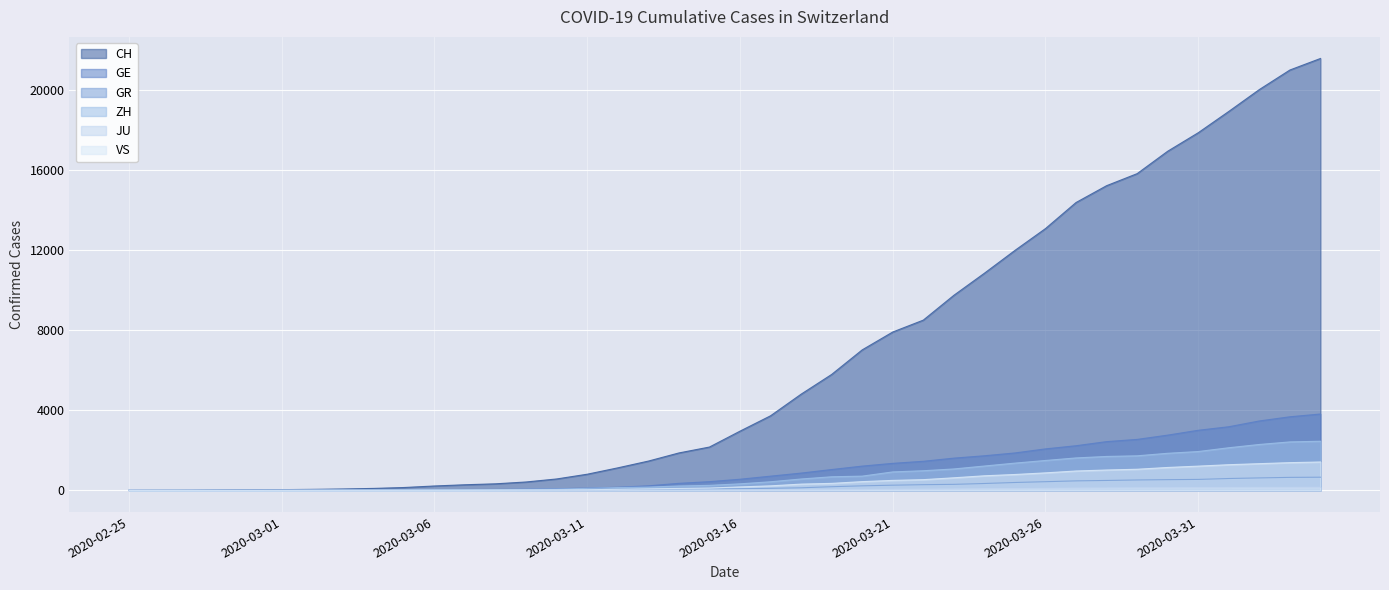

Is it true that GE equals 5 at 2020-02-28?

True